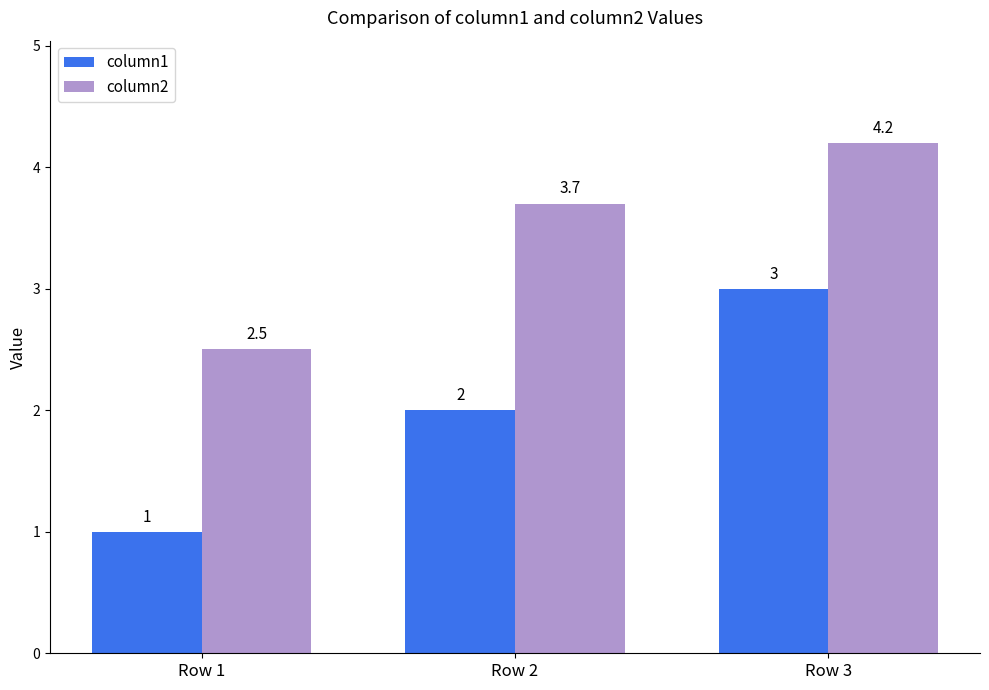

What is the difference between the maximum and second lowest values in the column2 series?

0.5